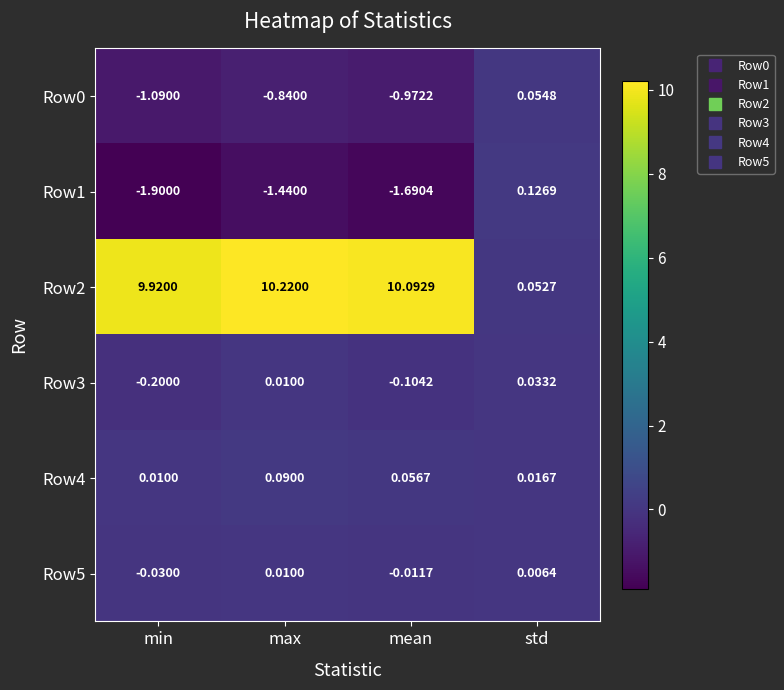

How many values in Row3 are below zero?

2